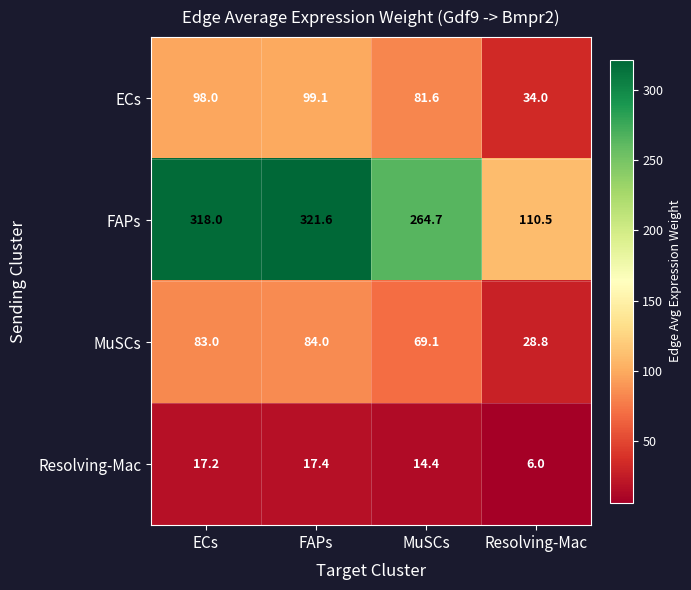

At which label does Resolving-Mac first exceed 17?

ECs